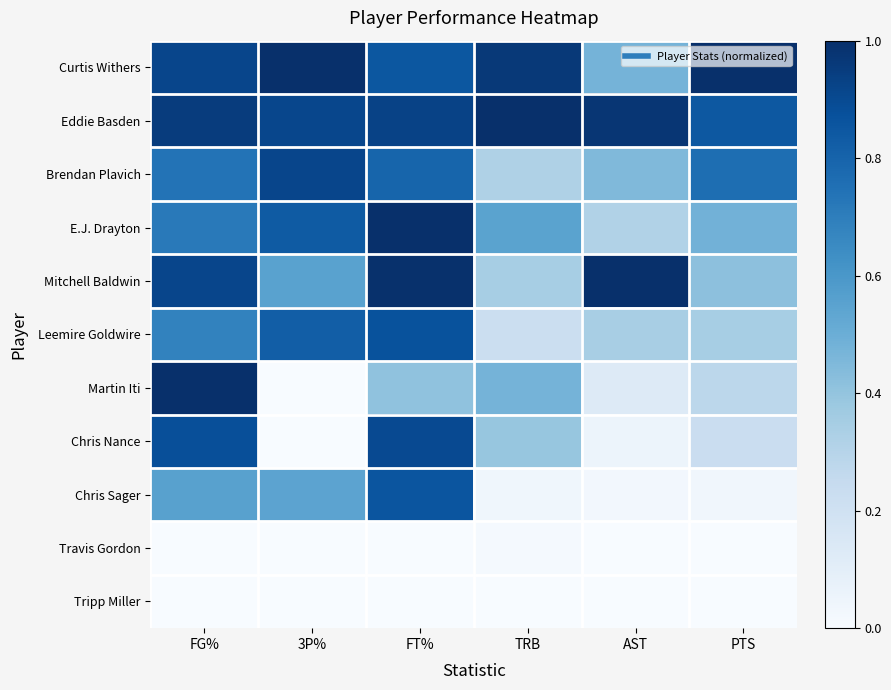

Count the number of categories in the chart.

6